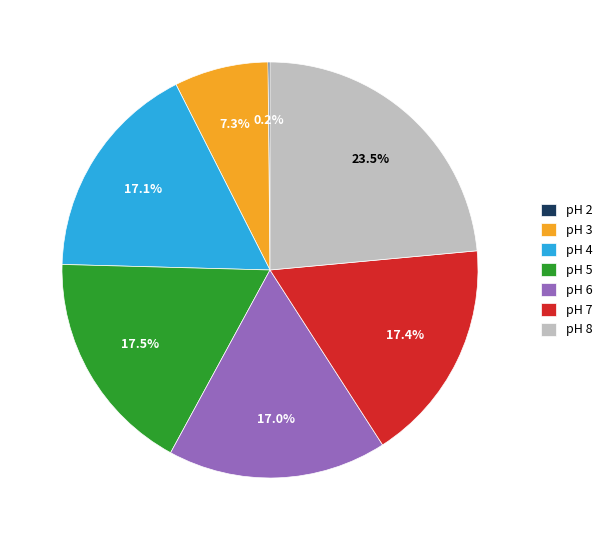

What is the largest slice in the pie chart?

pH 8